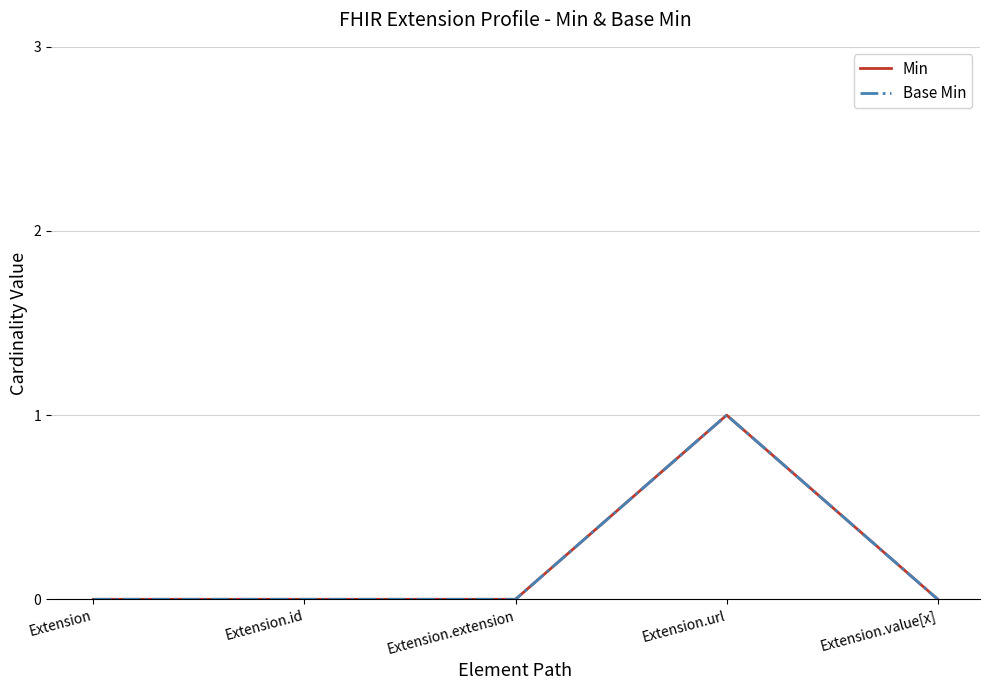

True or false: Base Min and Min cross at least once.

False